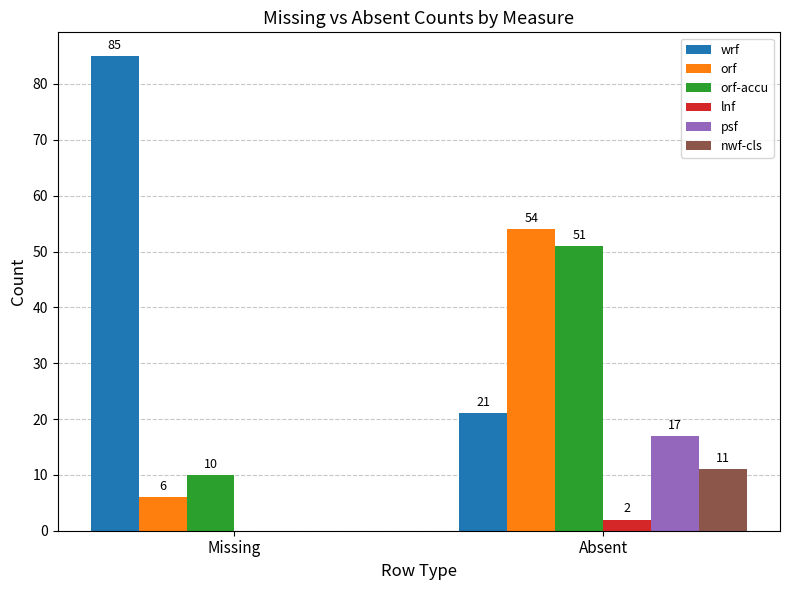

What is the sum of the psf values at Absent and Missing?

17